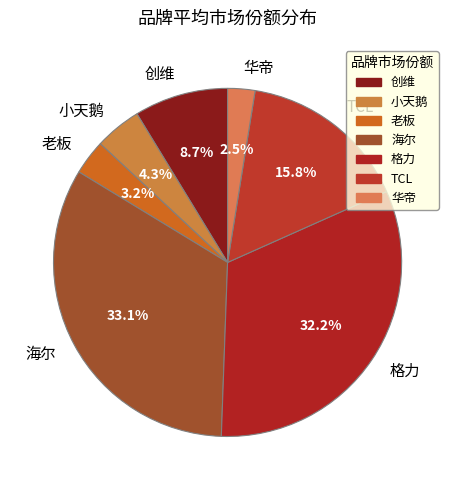

Count the number of slices in the pie.

7